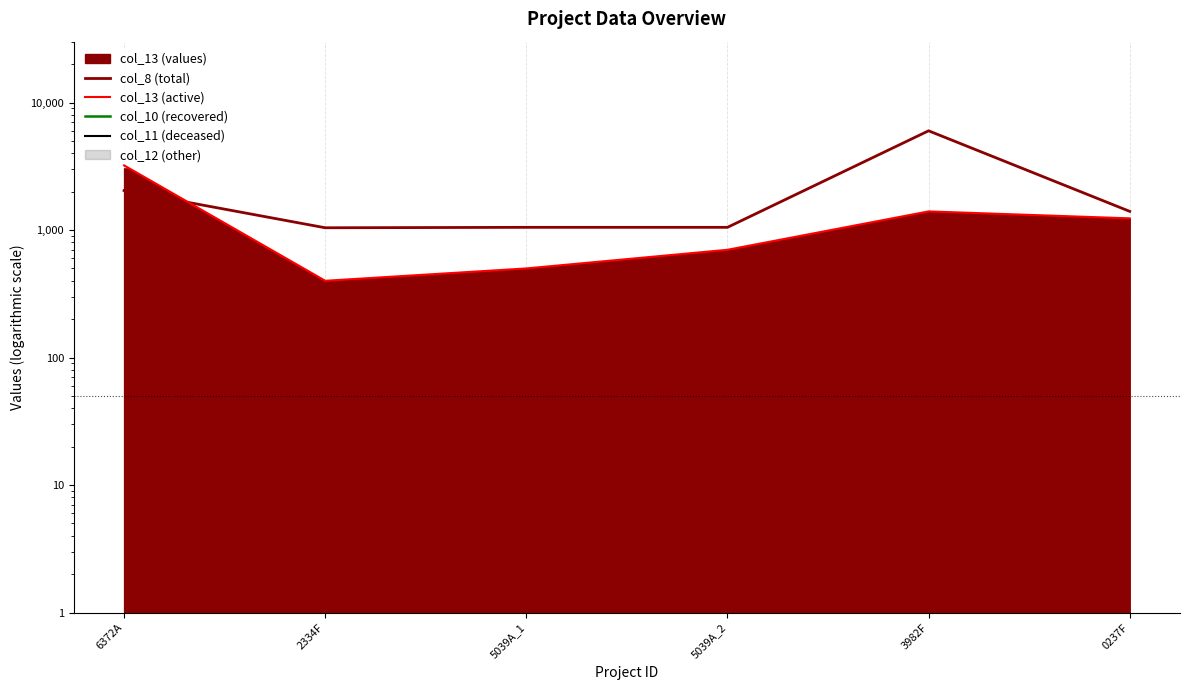

Between 5039A_2 and 3982F, which series saw the biggest shift?

col_8 (total)